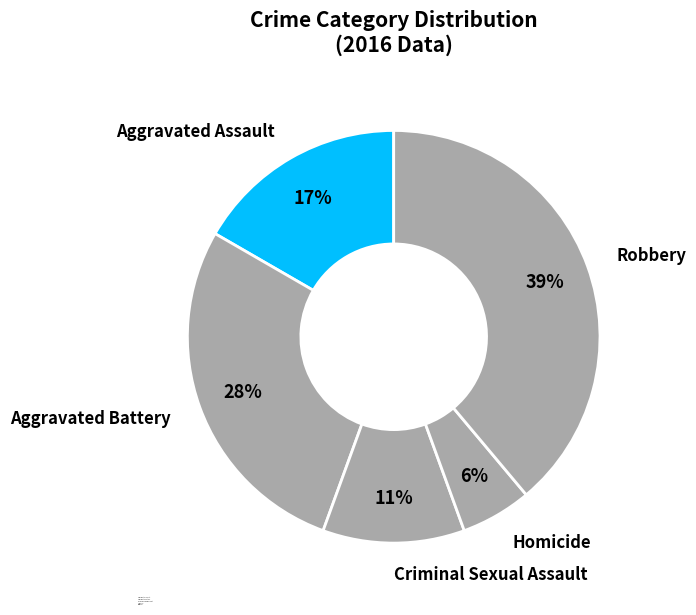

Approximately how many times larger is the value at Criminal Sexual Assault compared to Aggravated Battery?

0.4